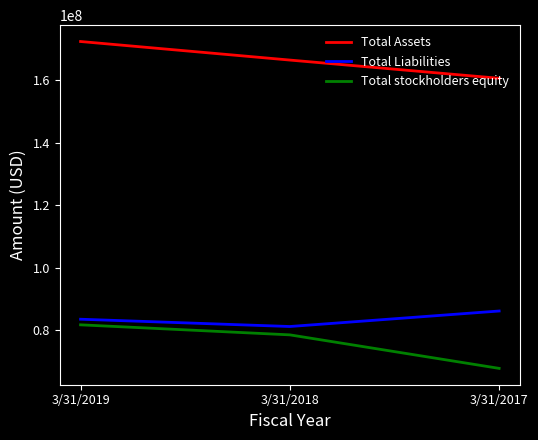

What is the average value of the Total Assets series?

166528000